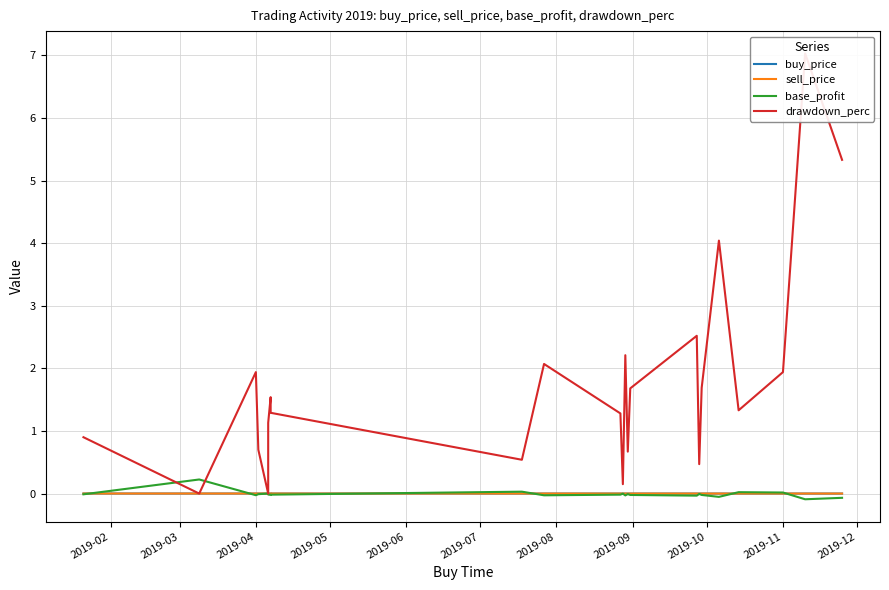

How many times do sell_price and buy_price cross each other?

8